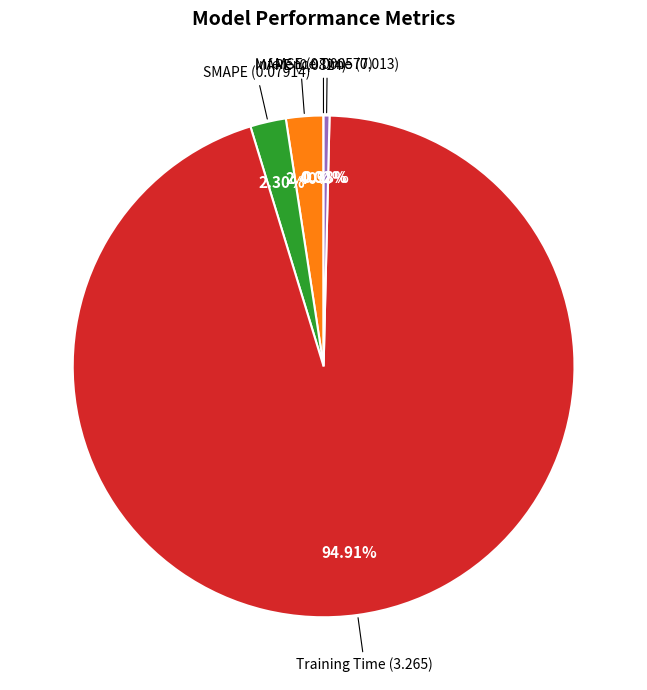

Is there a majority slice in this chart?

Yes